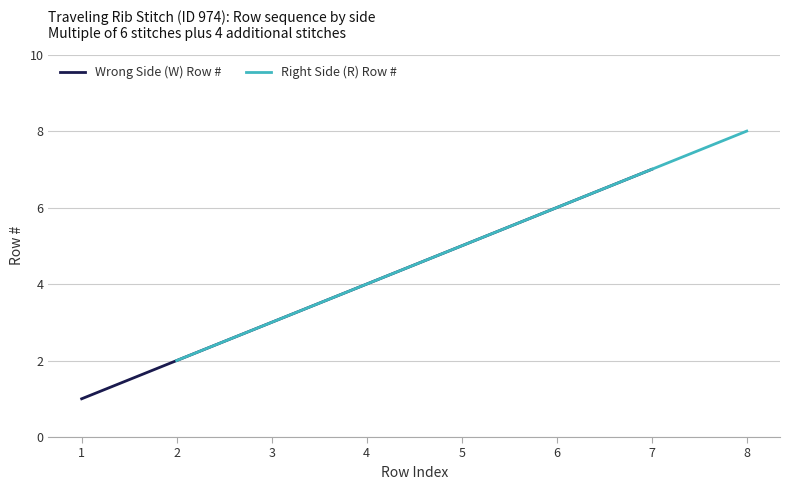

The value of Right Side (R) Row # at 8 is 8. True or false?

True